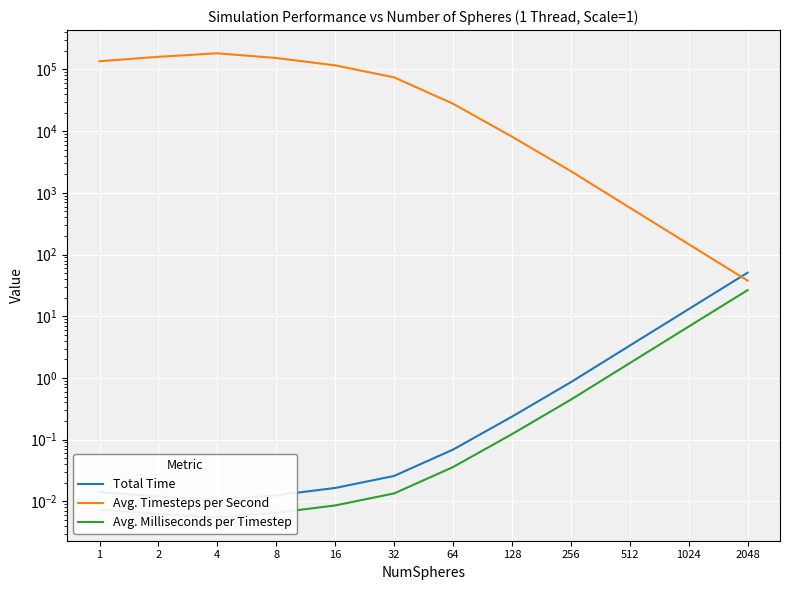

The Avg. Timesteps per Second series shows 43114.7 at 1. True or false?

False